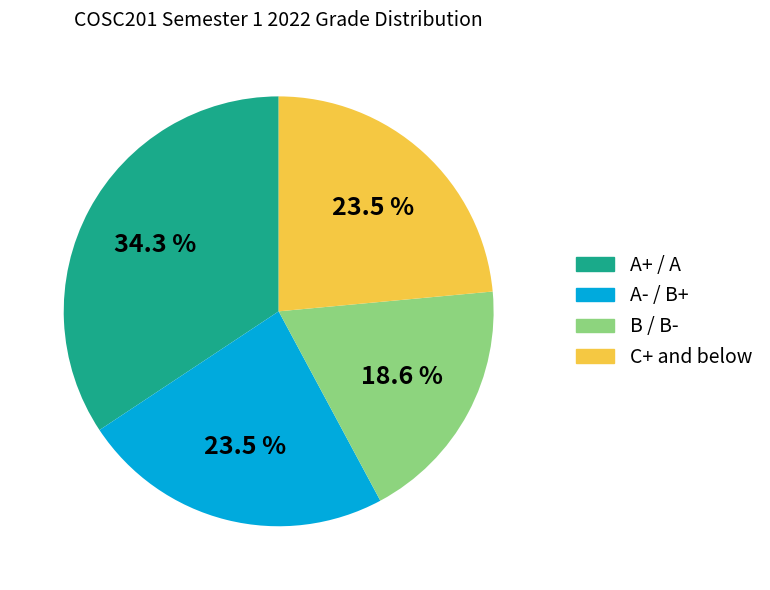

To the nearest percent, what is the average slice percentage?

25%